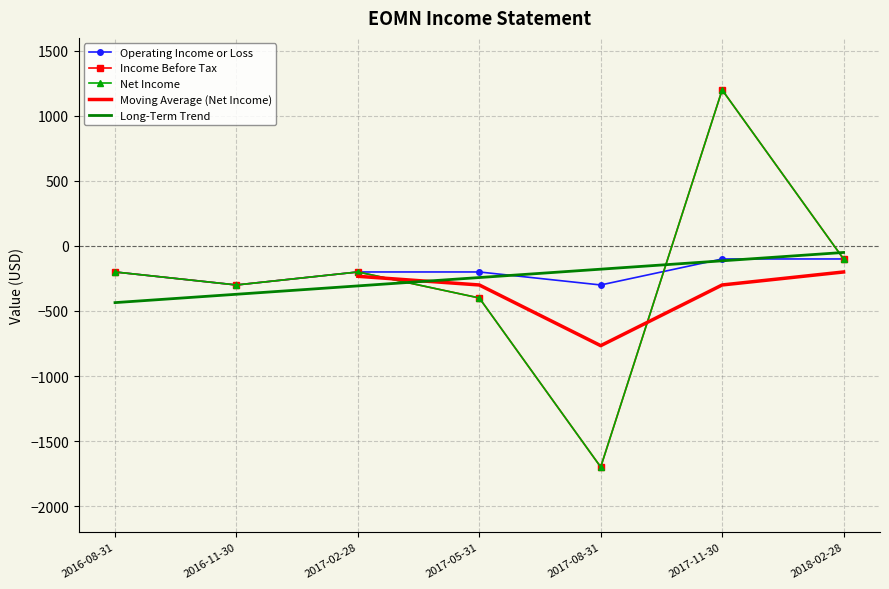

At which category does Net Income reach its first local valley?

2016-11-30